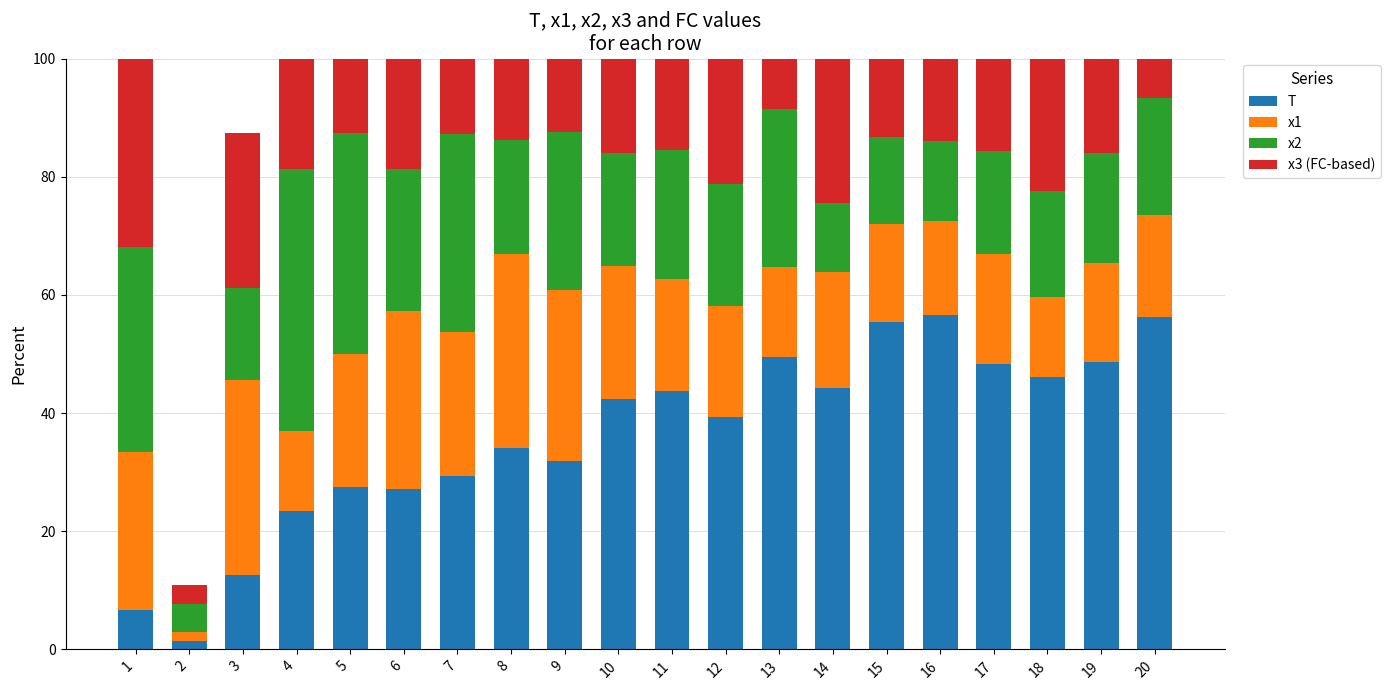

What is the difference between the maximum and minimum values in the T series?

55.1